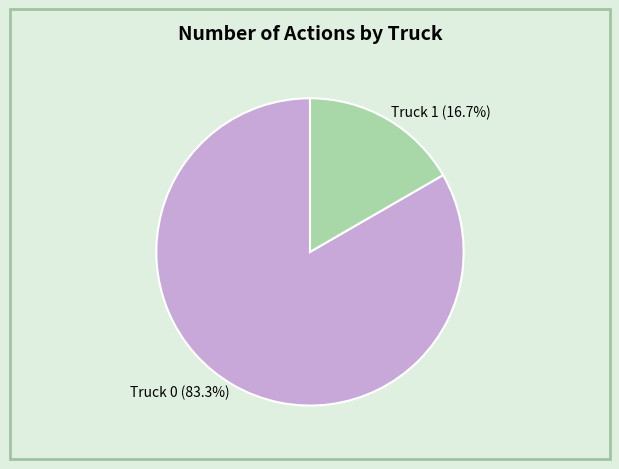

The Truck 0 slice represents 83% of the pie. True or false?

True